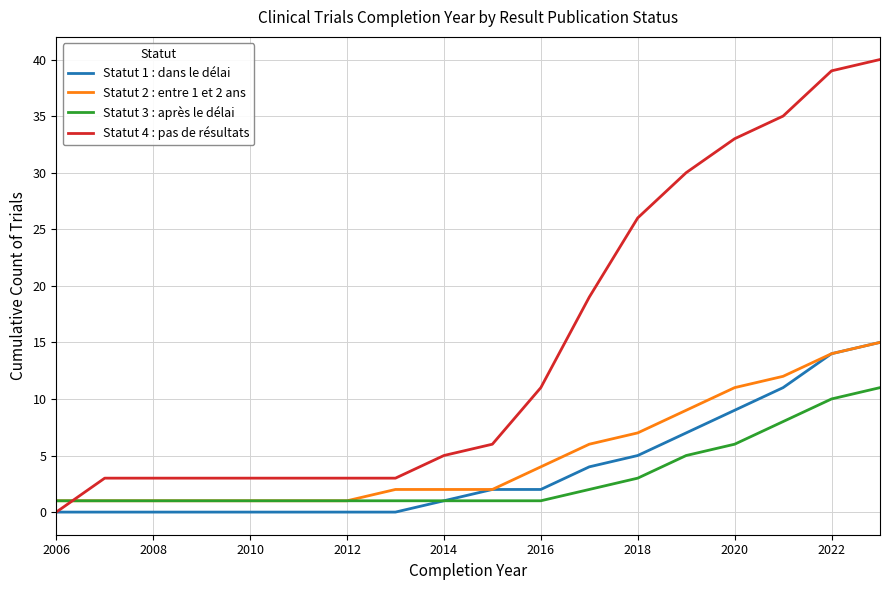

Which series has the largest total across all categories?

Statut 4 : pas de résultats